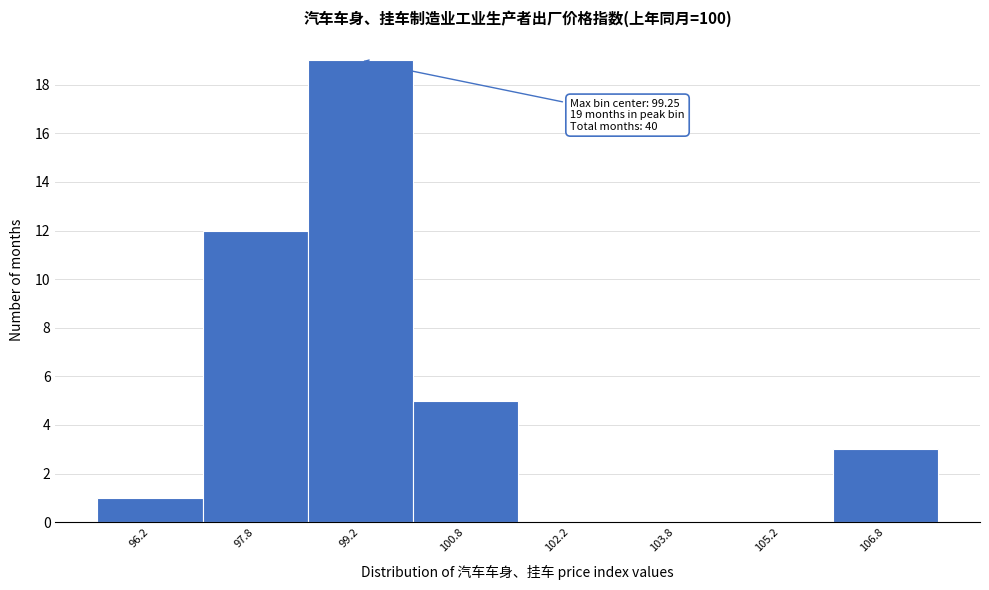

Over which range of the x-axis is the bar tallest?

98.5 to 100.0